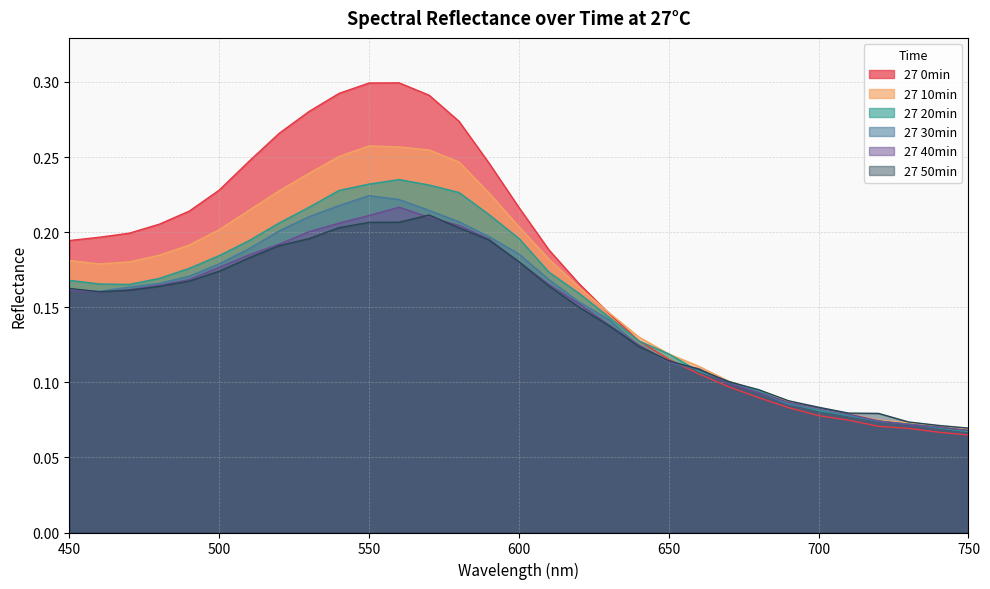

Which series has the largest total across all categories?

27 0min